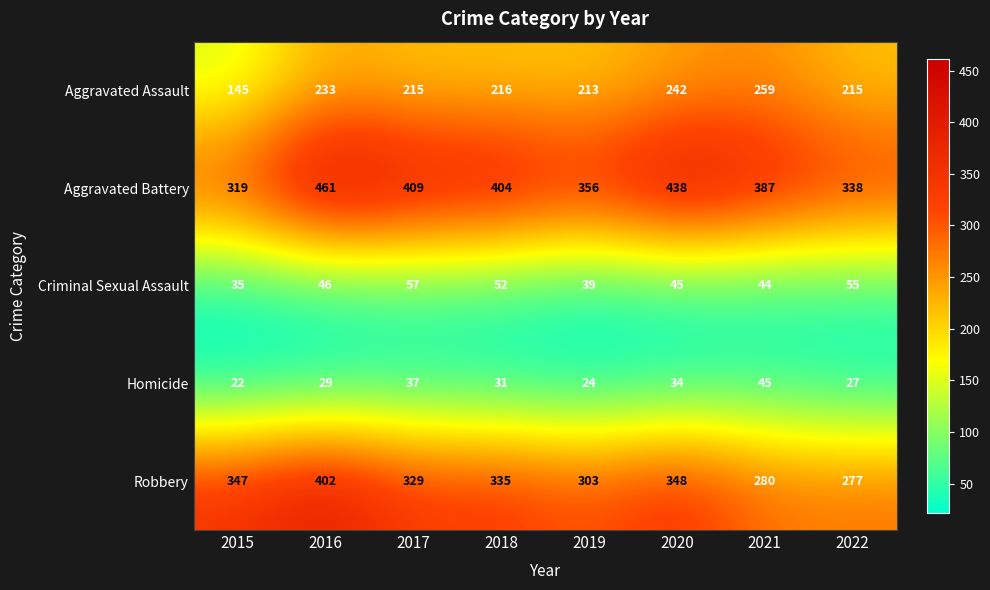

What is the sum of all Criminal Sexual Assault values?

373